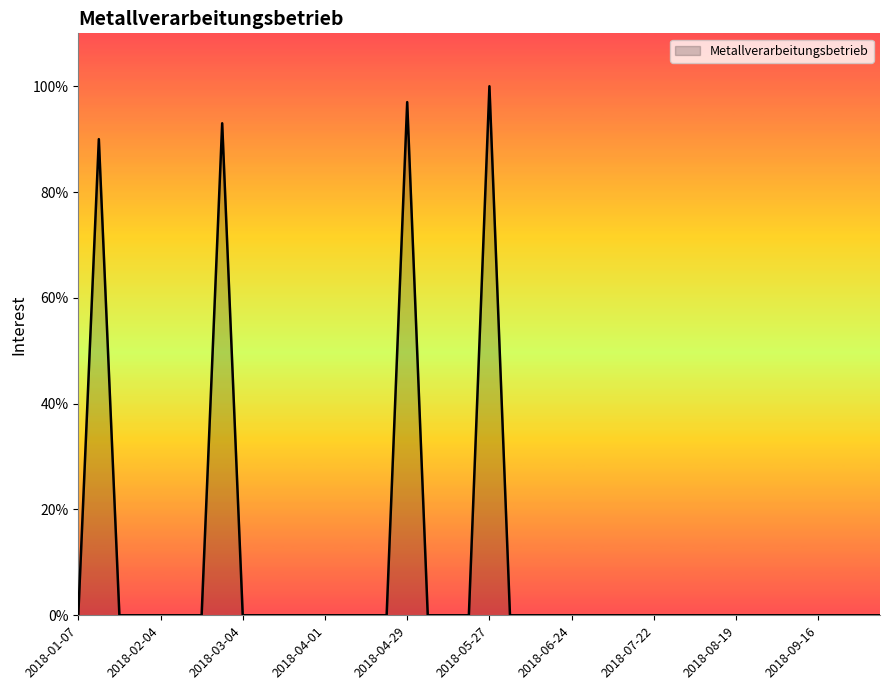

What is the greatest value displayed?

100